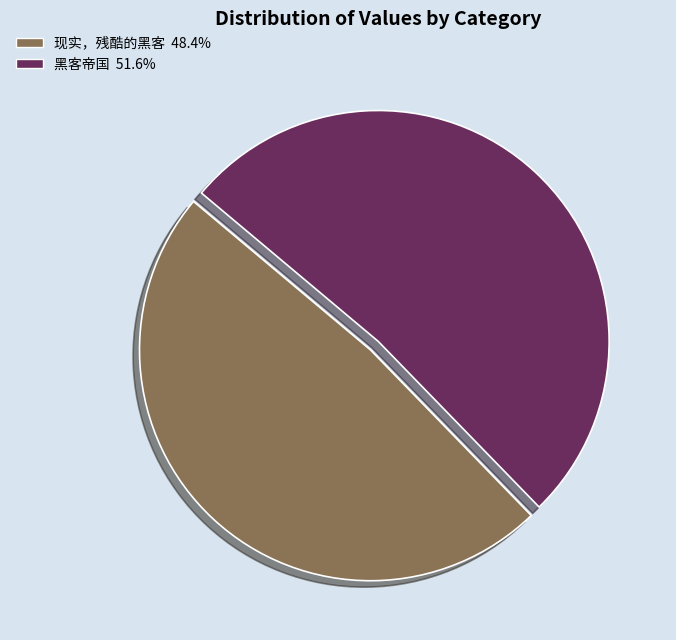

True or false: 现实，残酷的黑客 accounts for 63% of the total.

False